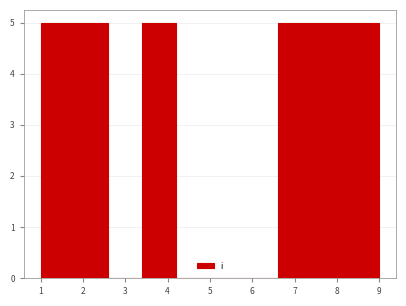

Reading left to right, list every bar in this chart as the range it spans on the x-axis followed by its height. The values are not printed on the chart, so give them approximately, as read against the axis.

1.0 to 1.8: 5
1.8 to 2.6: 5
2.6 to 3.4: 0
3.4 to 4.2: 5
4.2 to 5.0: 0
5.0 to 5.8: 0
5.8 to 6.6: 0
6.6 to 7.4: 5
7.4 to 8.2: 5
8.2 to 9.0: 5